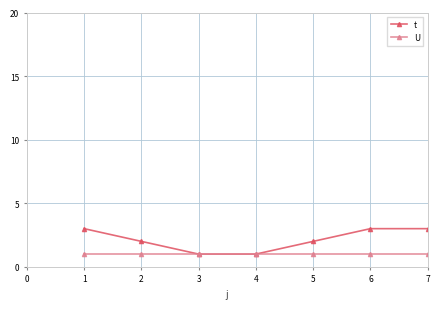

What are all the series names shown in the legend?

t, U